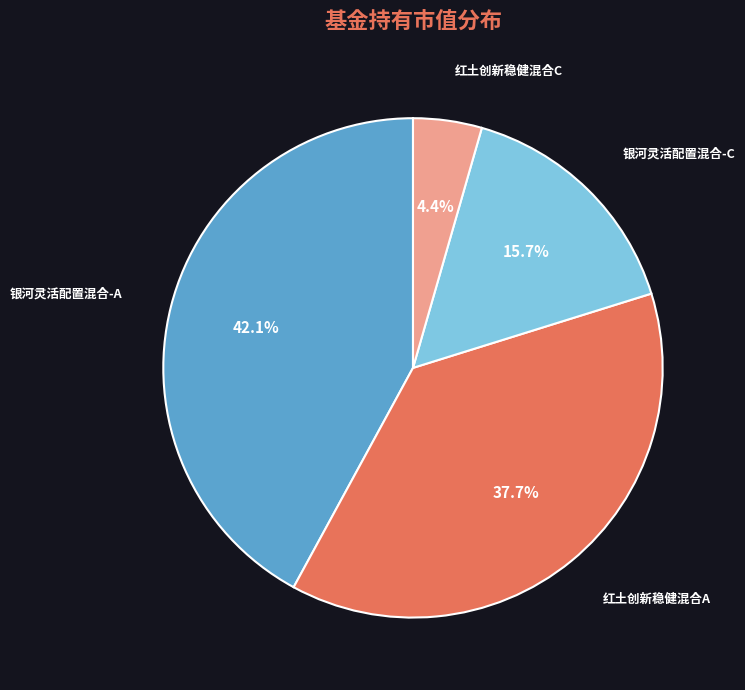

Does any single category account for the majority?

No